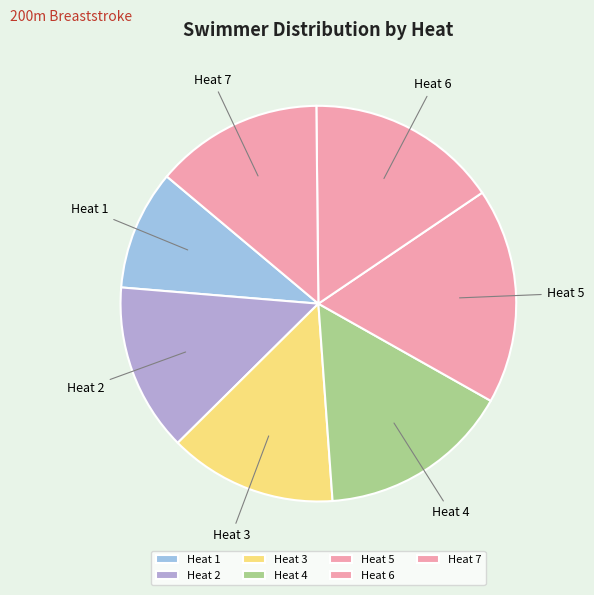

Which slice is the smallest?

Heat 1